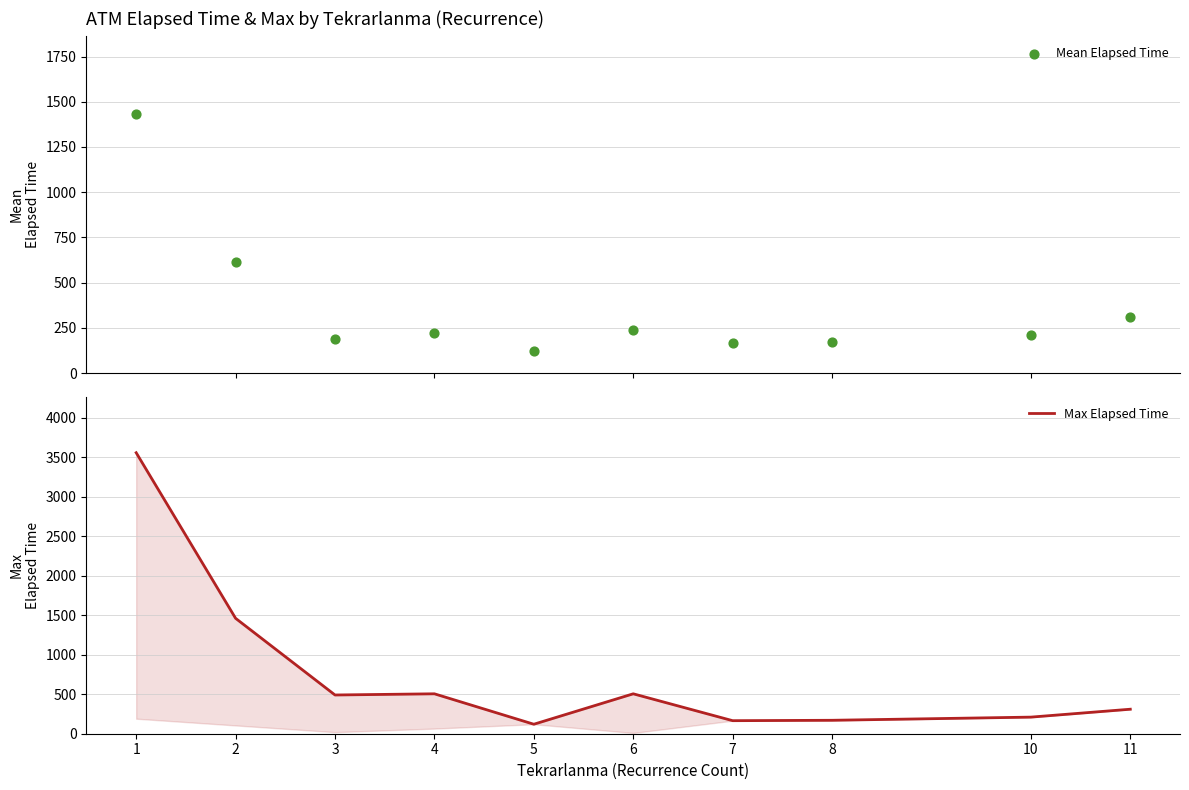

Which series has the largest Y range (max minus min)?

Max Elapsed Time